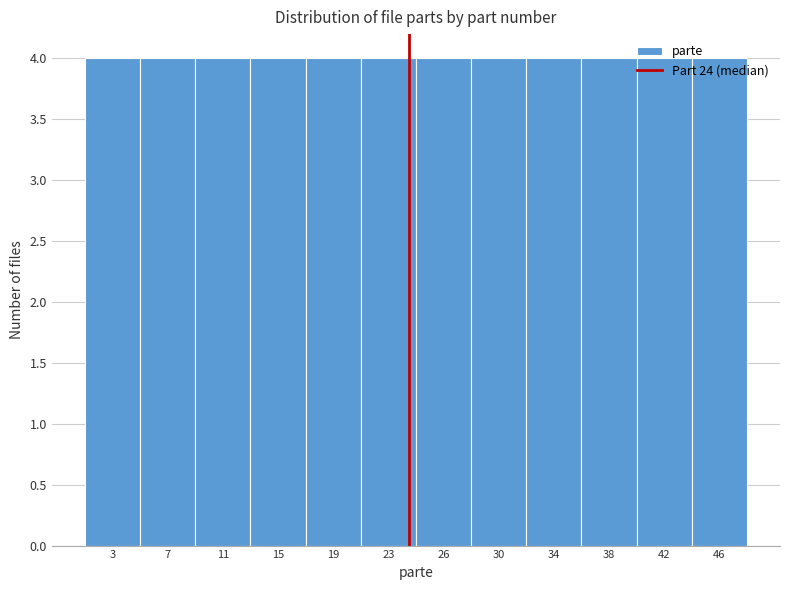

Reading left to right, transcribe this chart: for each bar, give the range it covers on the x-axis and its height. Neither the bar edges nor the heights are printed on the chart, so give them approximately, as read against the axes.

1.0 to 5.0: 4
5.0 to 9.0: 4
9.0 to 13.0: 4
13.0 to 16.5: 4
16.5 to 20.5: 4
20.5 to 24.5: 4
24.5 to 28.5: 4
28.5 to 32.5: 4
32.5 to 36.5: 4
36.5 to 40.0: 4
40.0 to 44.0: 4
44.0 to 48.0: 4